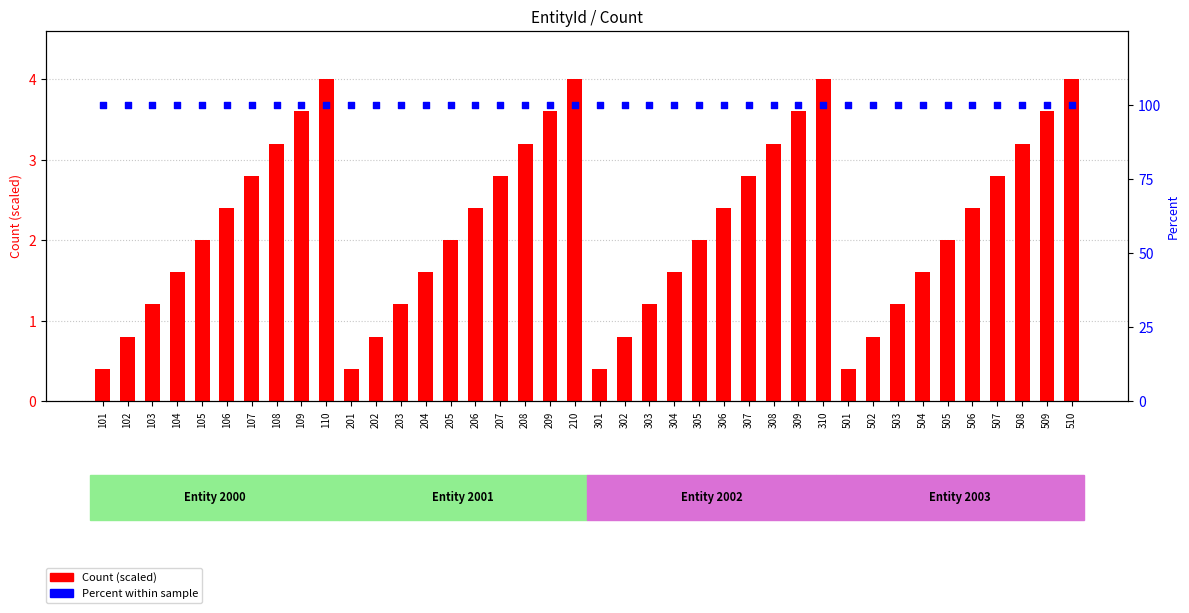

Which series contains the highest Y value?

Percent within sample